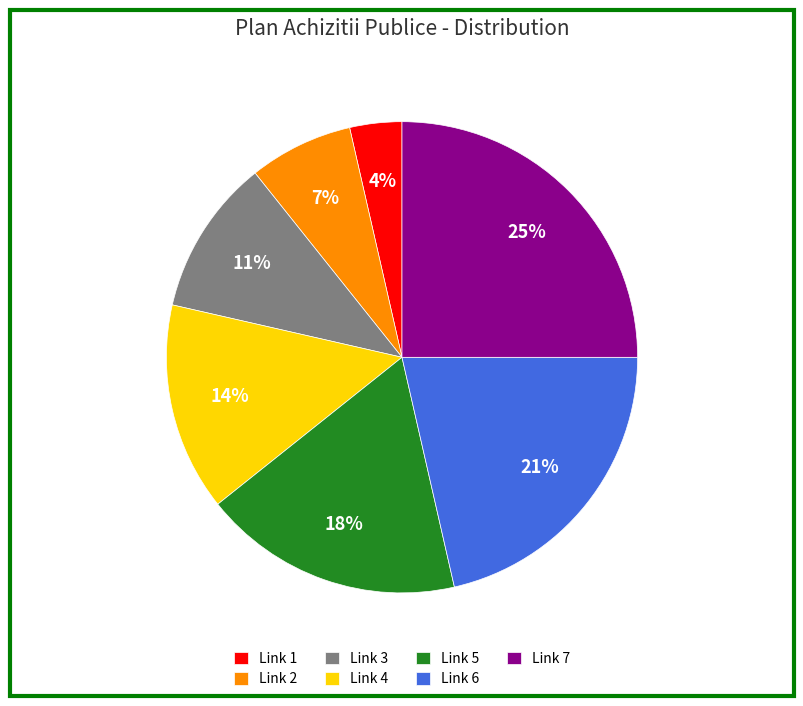

Does Link 4 account for over 50% of the chart?

No